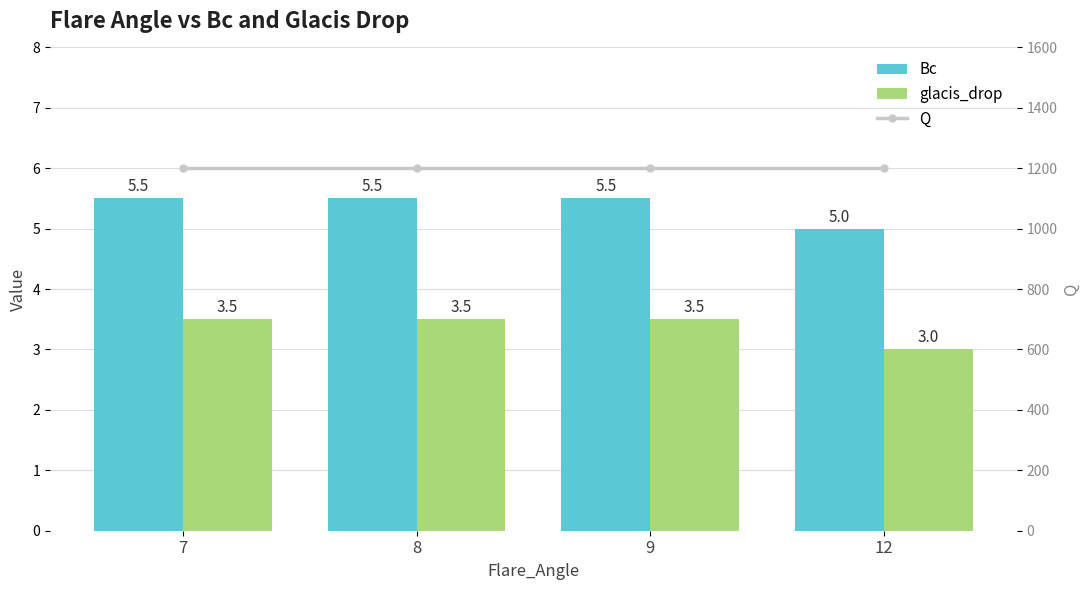

The value of glacis_drop at 8 is 3.5. True or false?

True